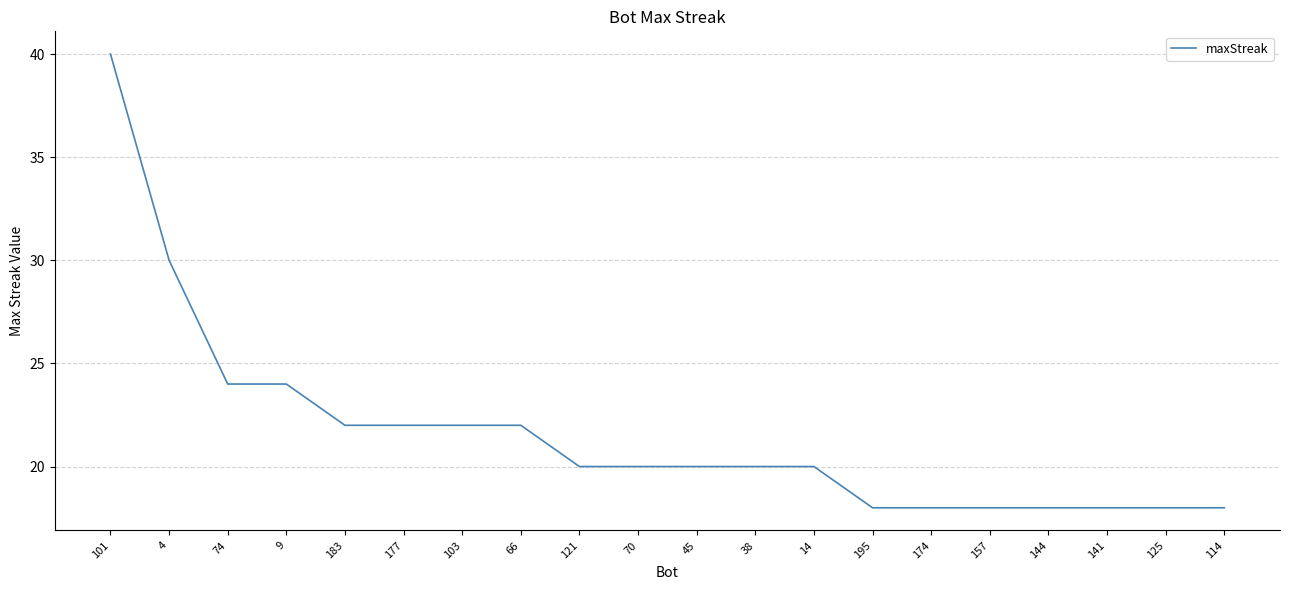

Reading right to left, transcribe all the data shown in this chart.

114=18	125=18	141=18	144=18	157=18	174=18	195=18	14=20	38=20	45=20	70=20	121=20	66=22	103=22	177=22	183=22	9=24	74=24	4=30	101=40